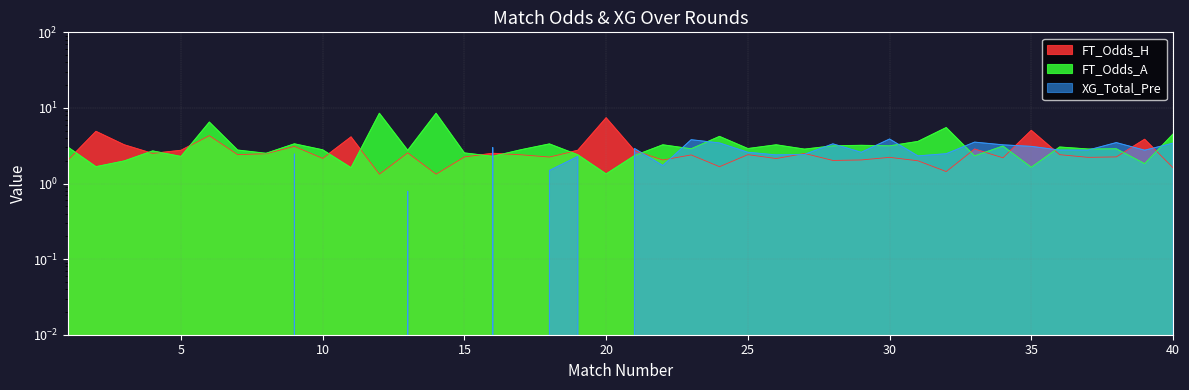

What is the sum of all FT_Odds_H values?

106.8